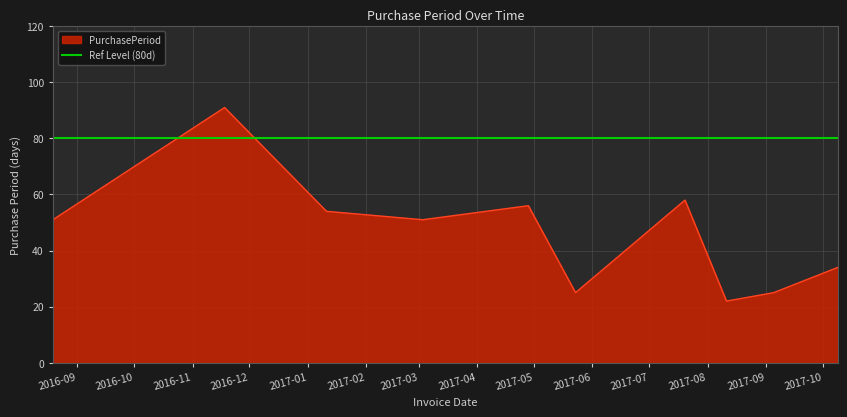

What position from the right is 2017-07-20?

4